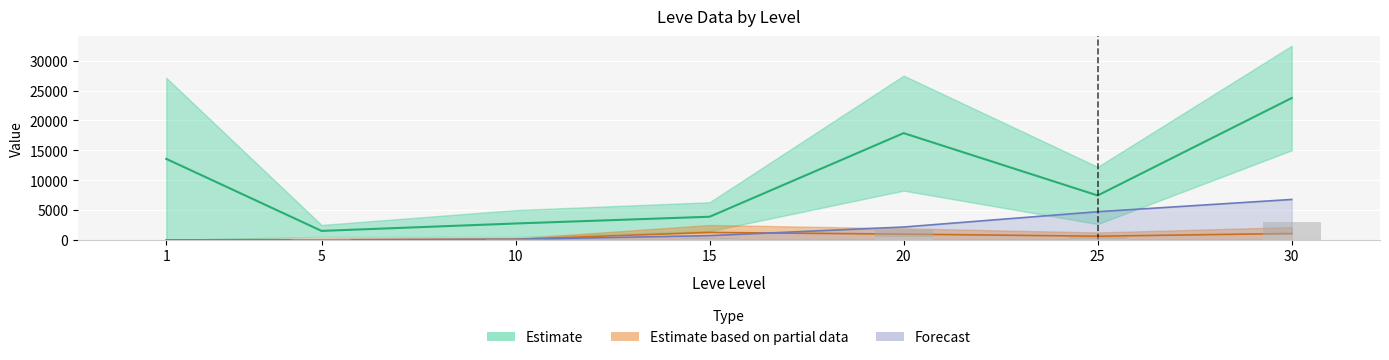

True or false: currentAveragePriceHQ has a value of 19.4 at 10.

False